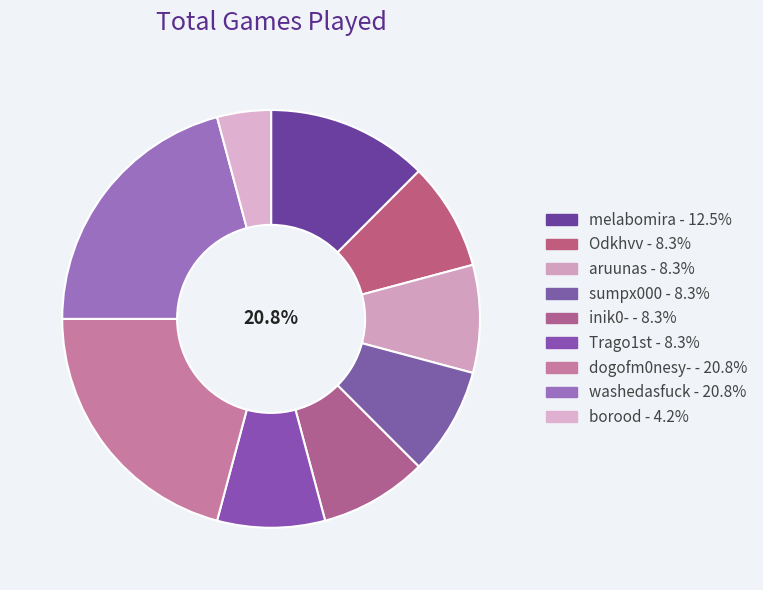

Rank the categories by value from lowest to highest.

borood, Odkhvv, aruunas, sumpx000, inik0-, Trago1st, melabomira, dogofm0nesy-, washedasfuck